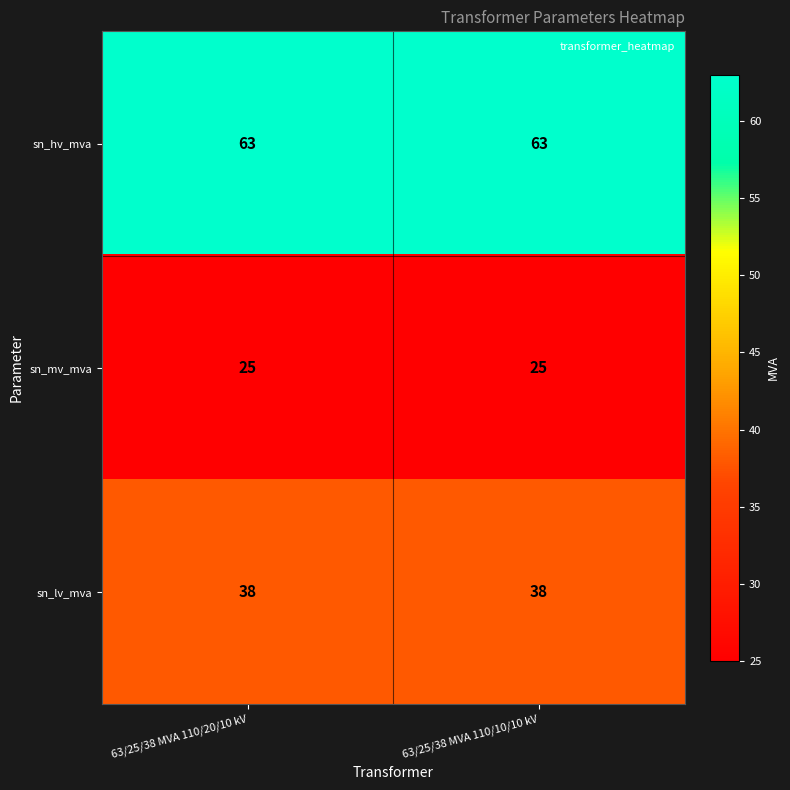

What is the minimum value shown in the chart?

25